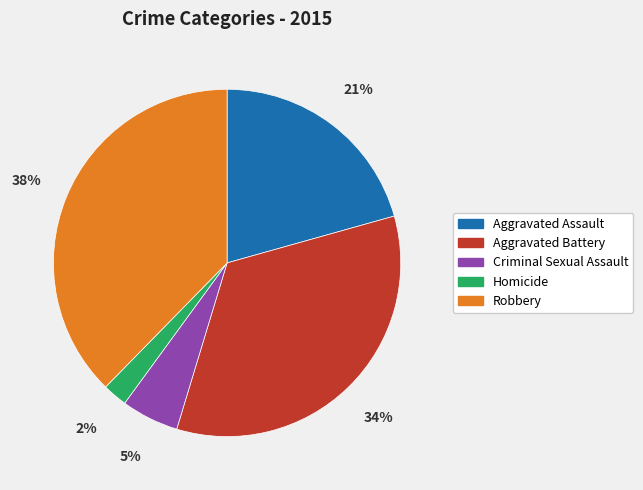

Is Homicide the majority of the pie?

No